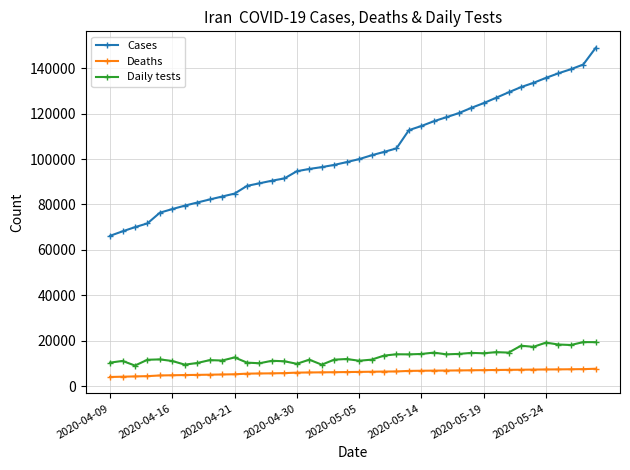

What is the sum of all Cases values?

4147635